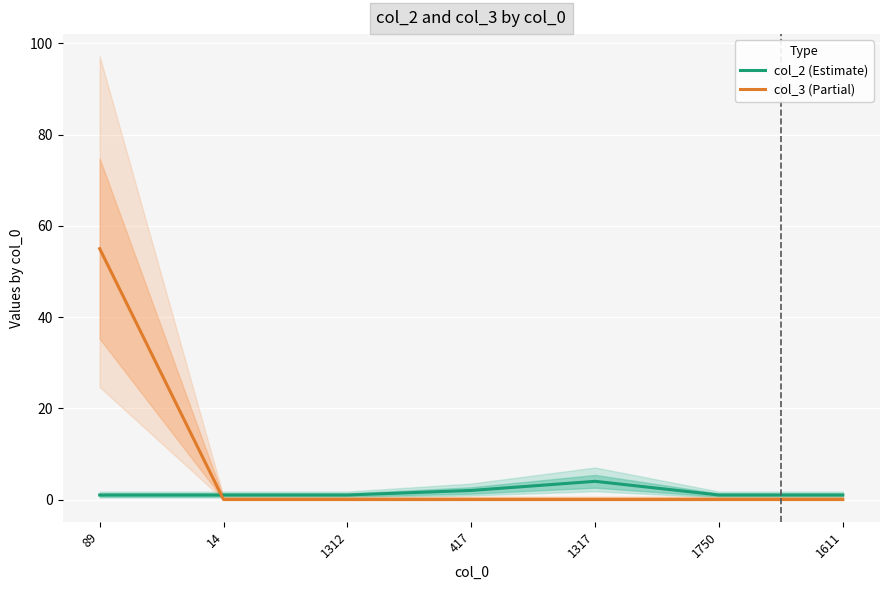

What is the difference between the highest and lowest values at 1611?

1